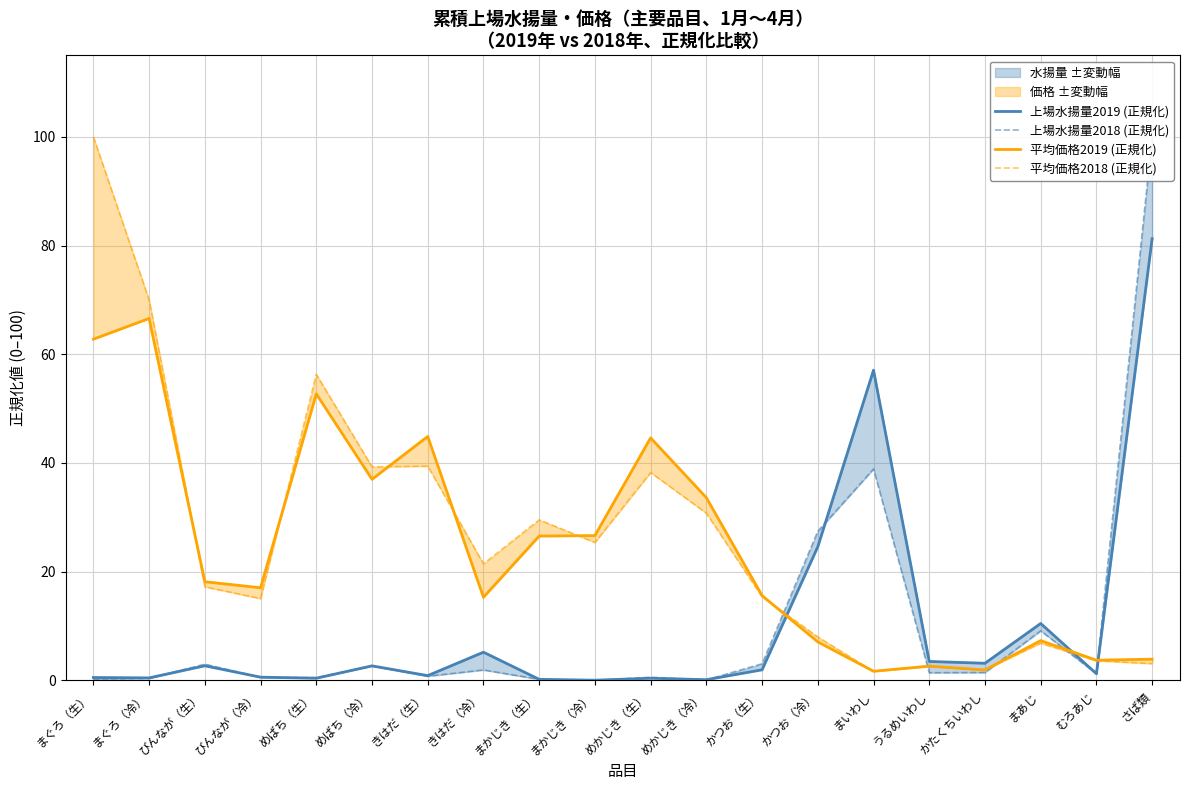

The value of 上場水揚量2019 (正規化) at きはだ（冷） is 9.3. True or false?

False